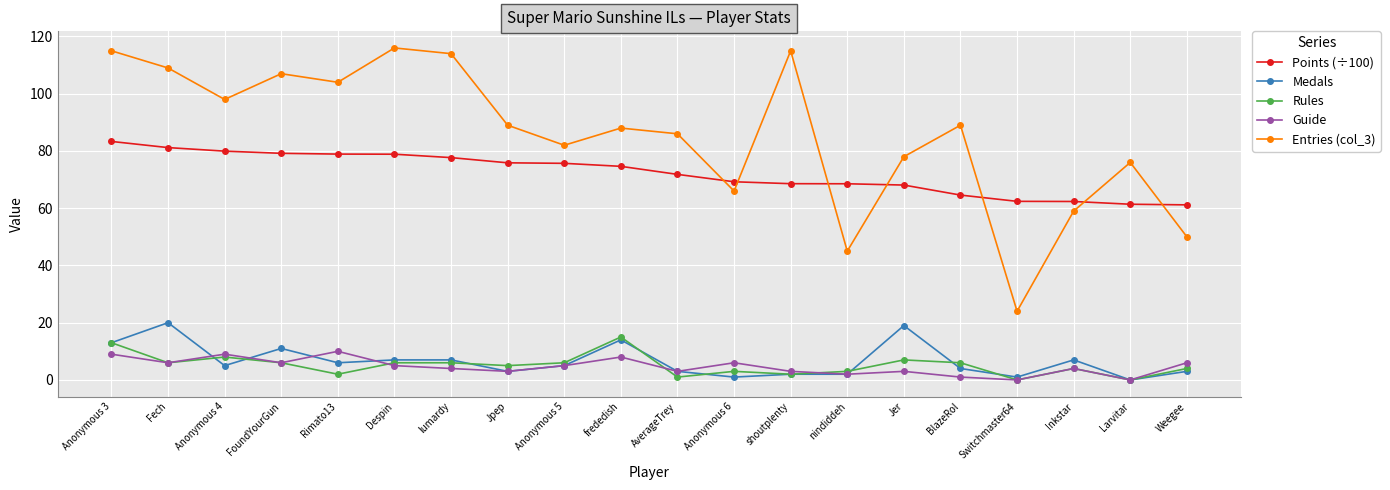

The Points (÷100) series shows 61.4 at Larvitar. True or false?

True